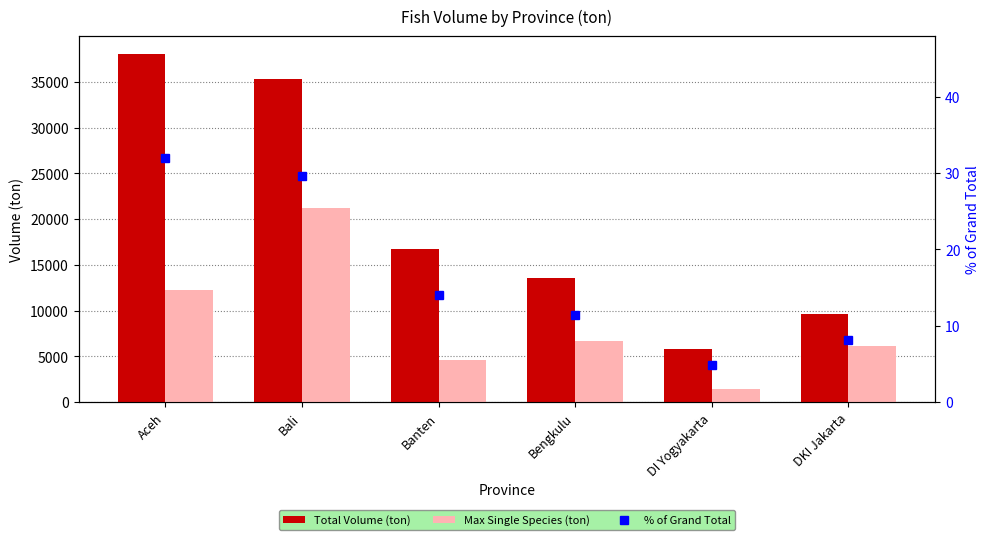

Where is Total Volume (ton) nearest to the value 21965?

Banten